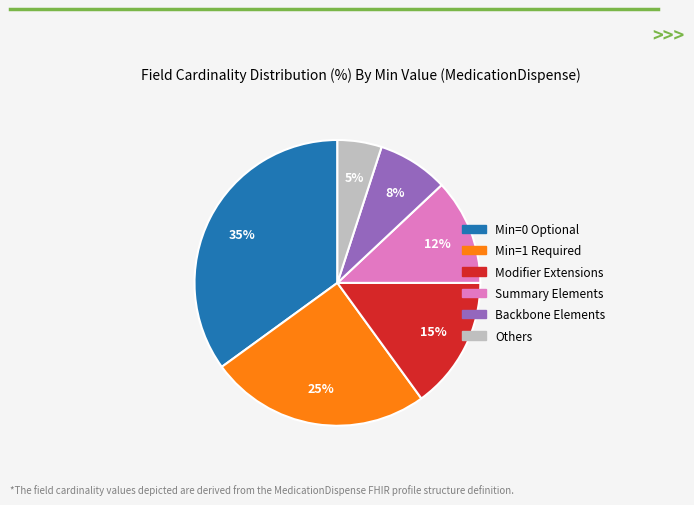

Is there any slice that represents more than half of the pie?

No